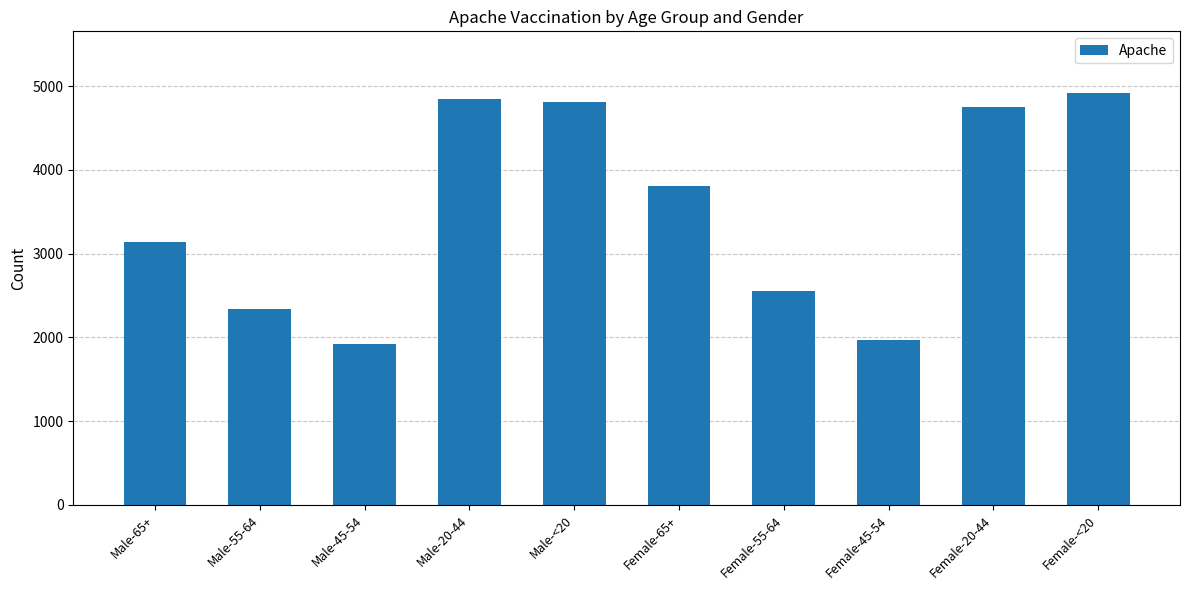

How many distinct data groups are displayed?

1